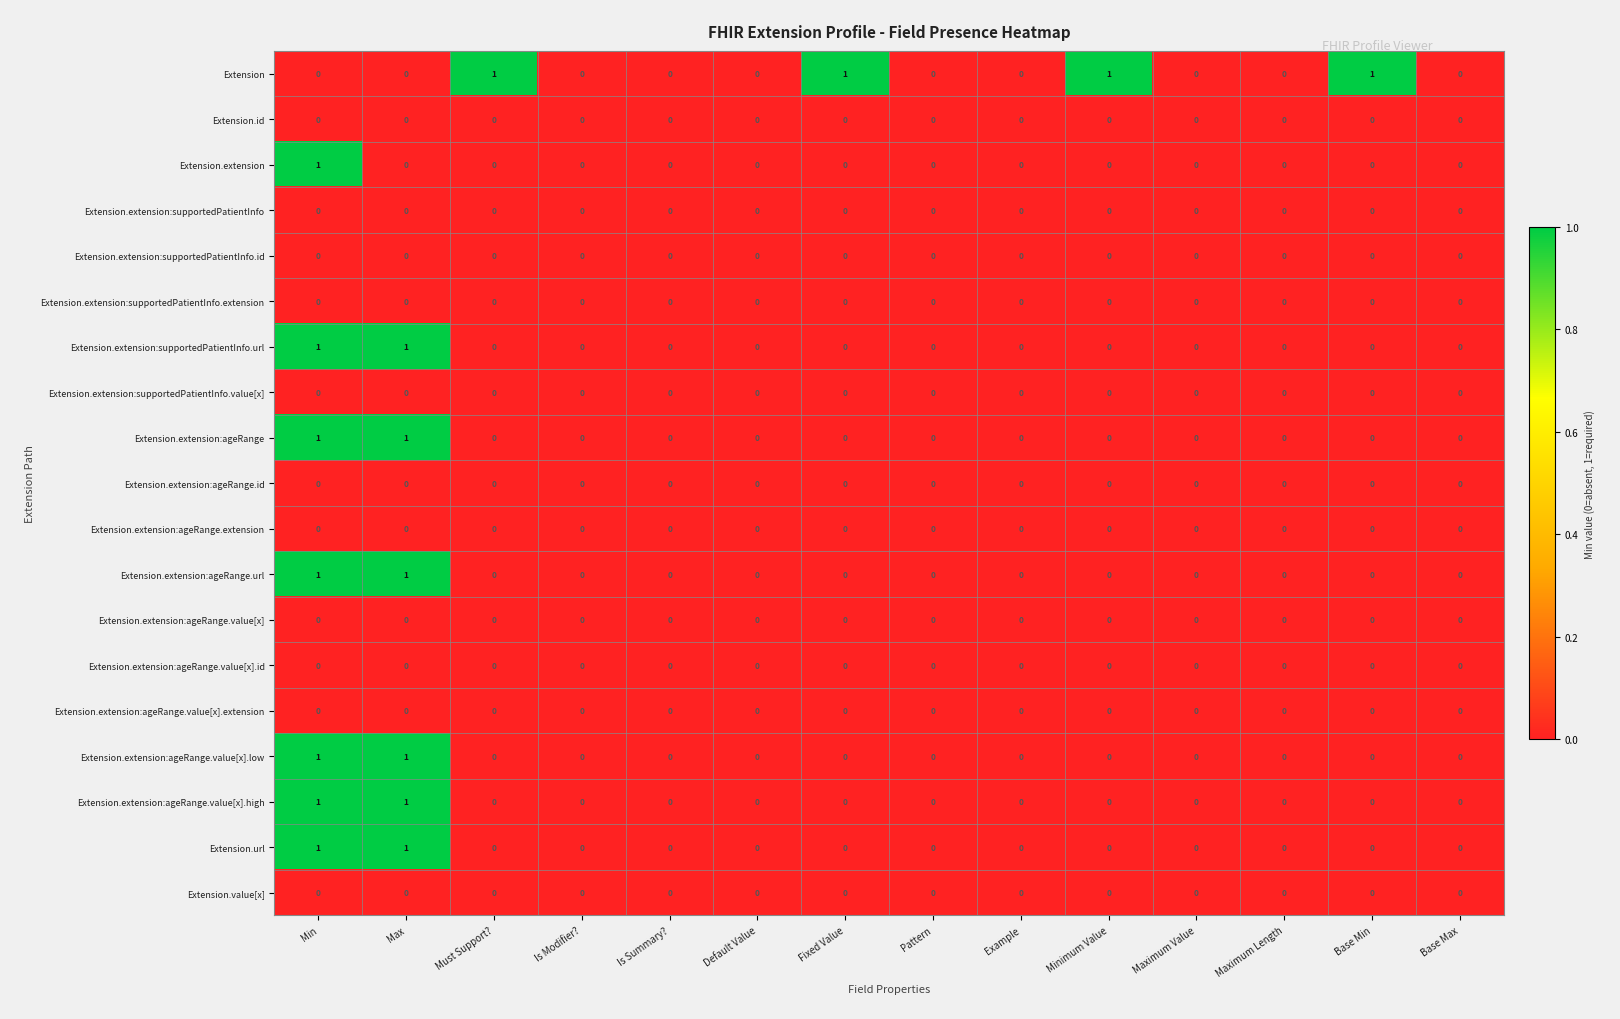

Which series has the largest total across all categories?

Extension